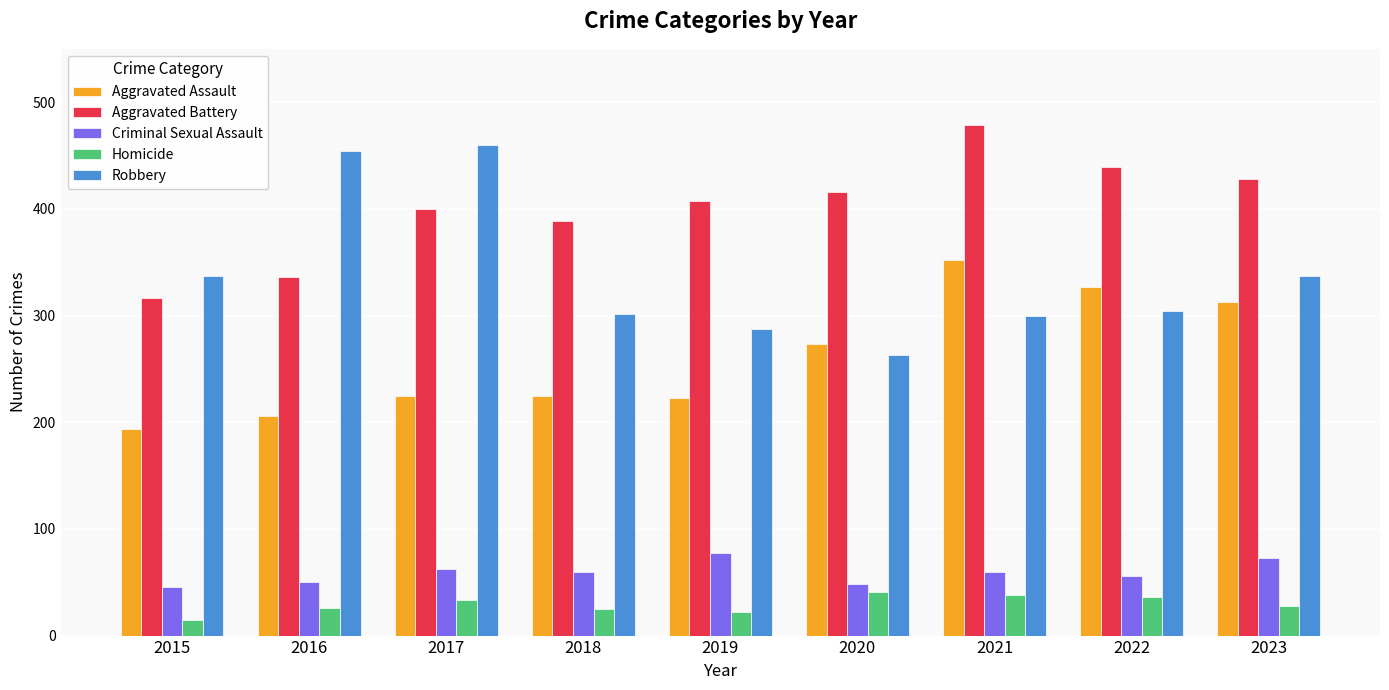

Rank the series by their maximum value, from lowest to highest.

Homicide, Criminal Sexual Assault, Aggravated Assault, Robbery, Aggravated Battery